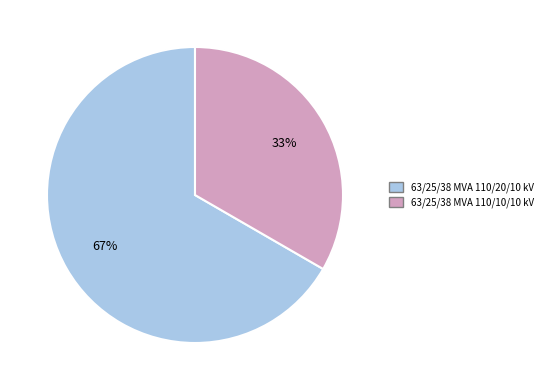

Combined, do 63/25/38 MVA 110/10/10 kV and 63/25/38 MVA 110/20/10 kV account for over 50%?

Yes